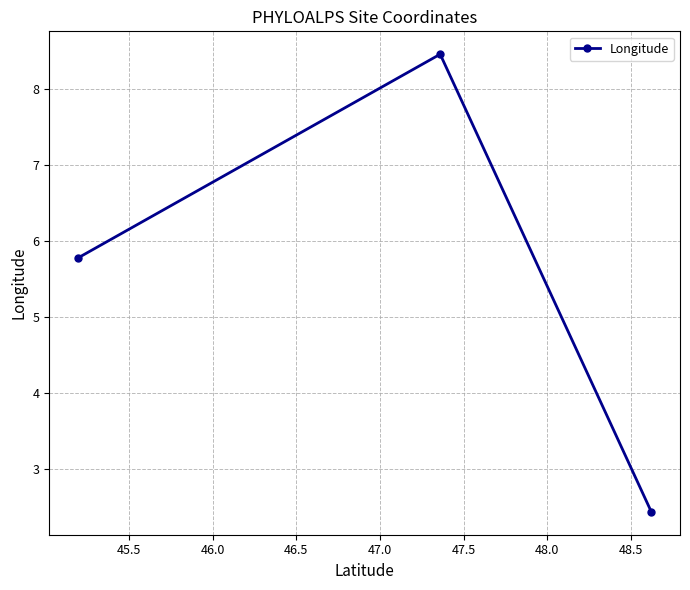

How many categories are shown in the chart?

3